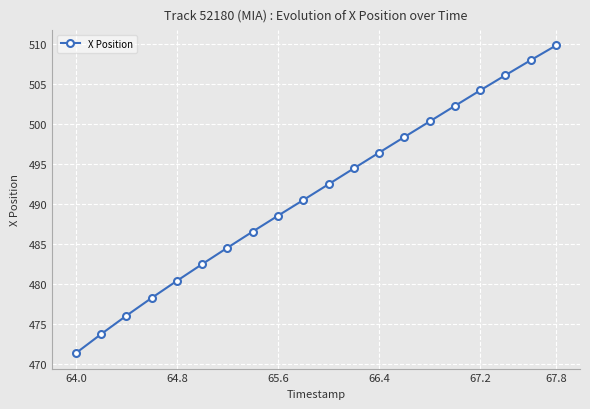

What is the maximum value shown in the chart?

509.8